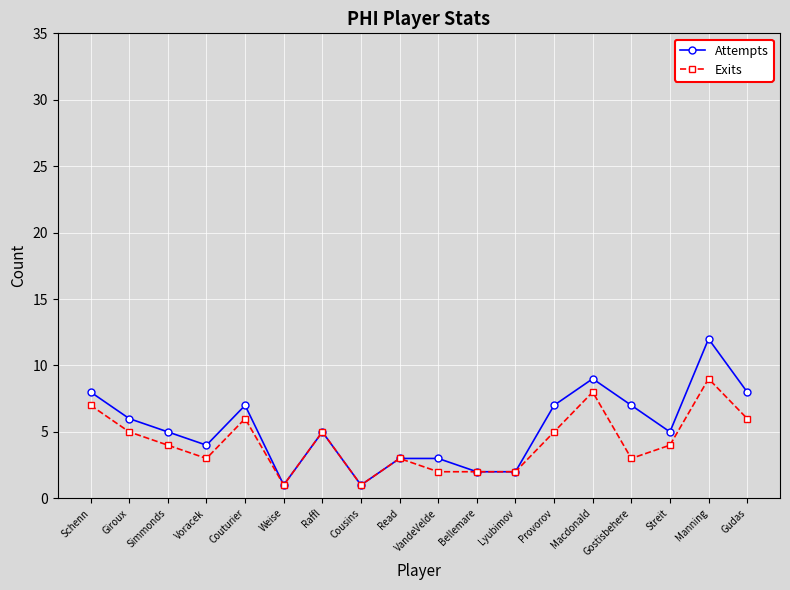

True or false: Exits has a value of 1 at Streit.

False